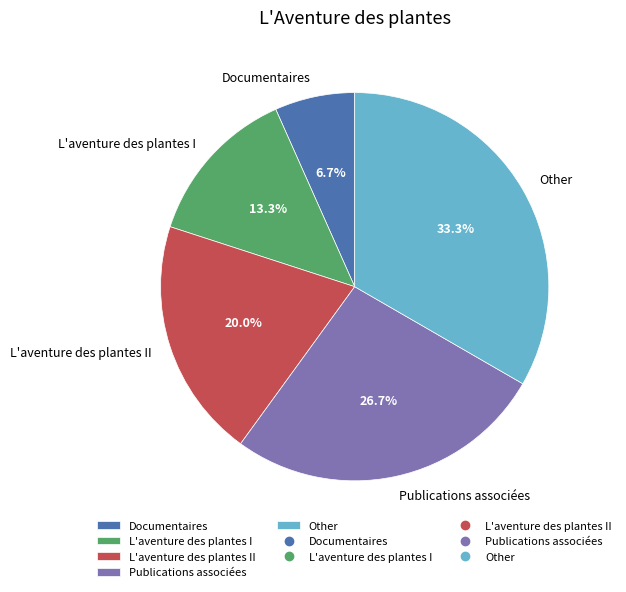

To the nearest percent, what is the combined percentage of L'aventure des plantes I and Documentaires?

20%